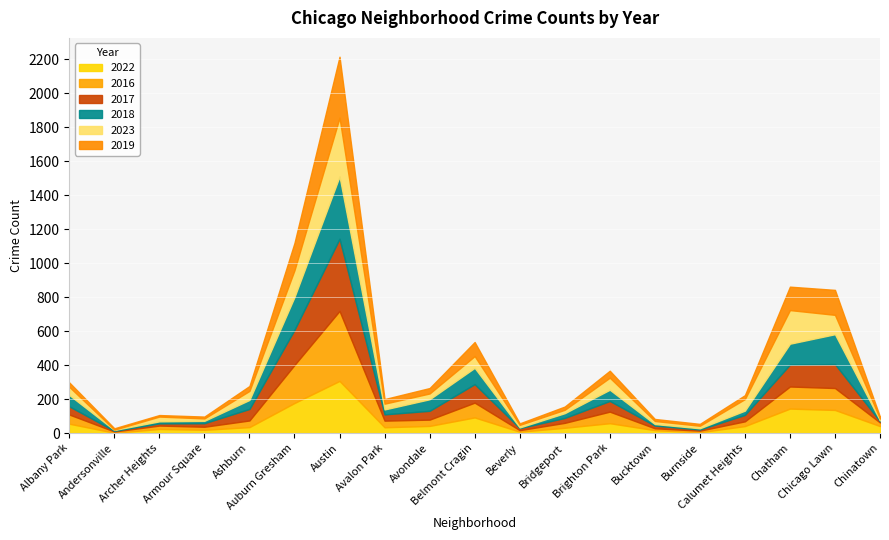

How many lines are shown in the chart?

6